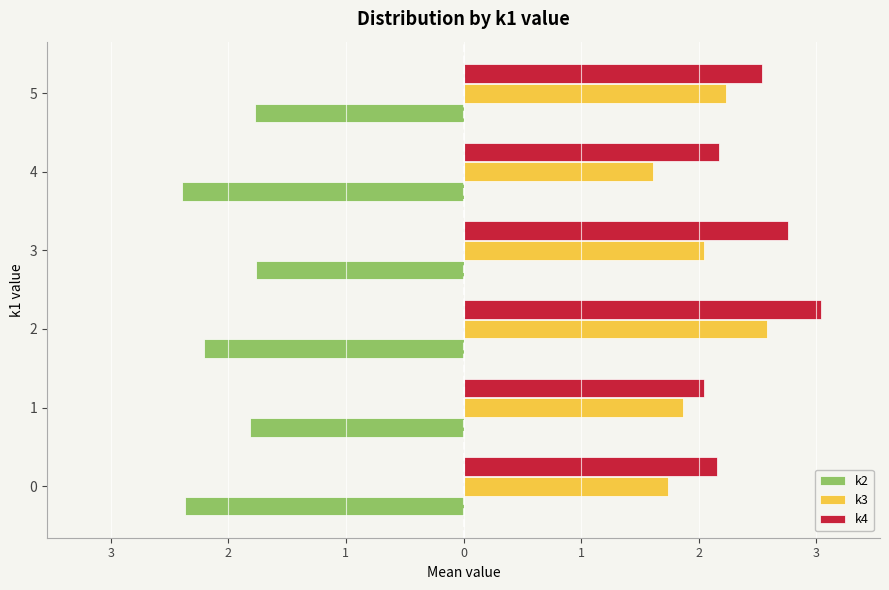

At which category does the chart reach its peak across all series?

2